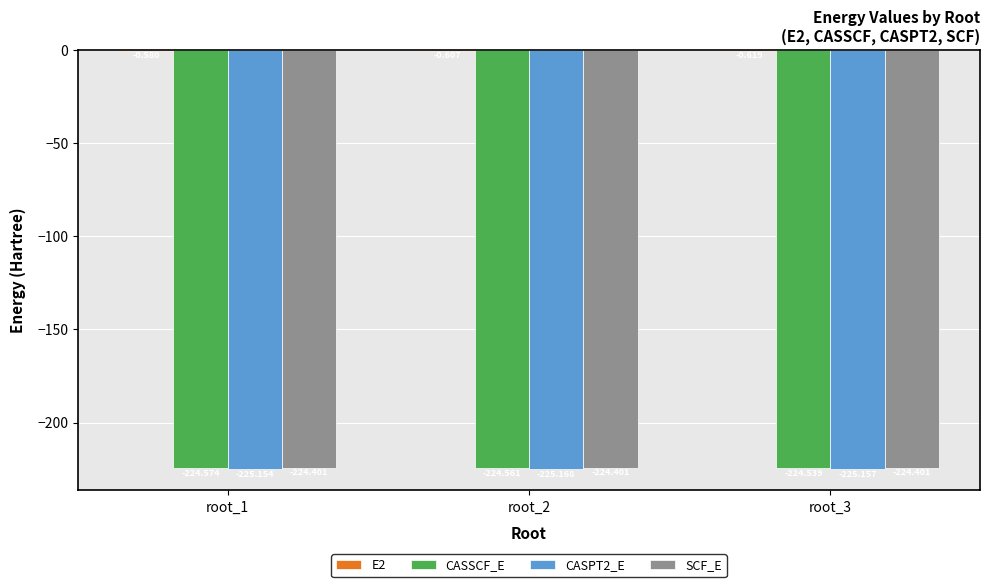

Which series changed the most between root_2 and root_3?

CASSCF_E